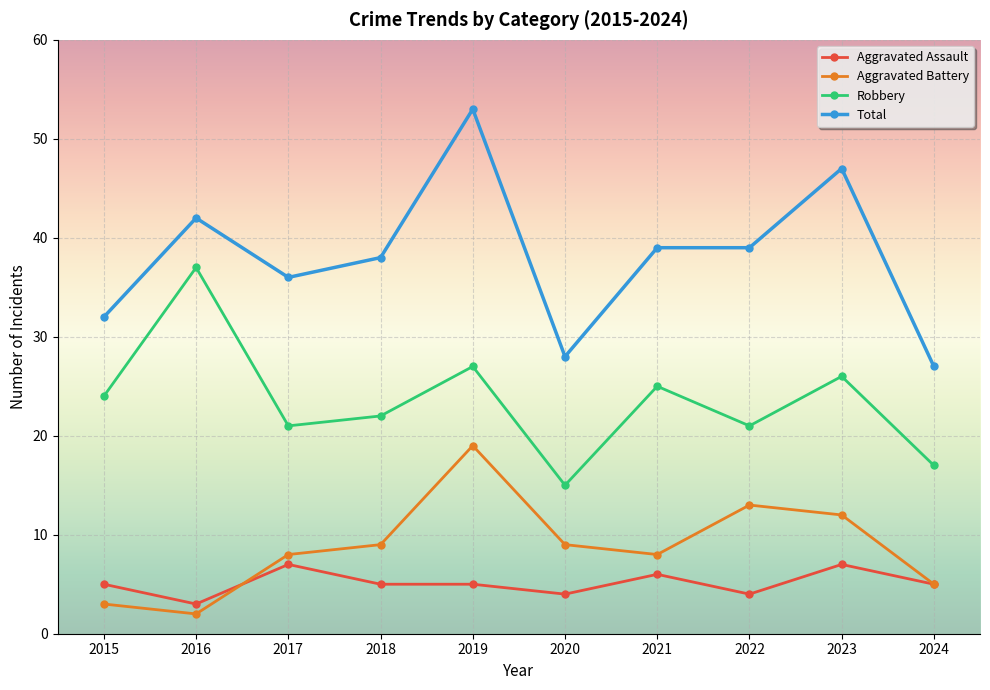

What are all the series names shown in the legend?

Aggravated Assault, Aggravated Battery, Robbery, Total